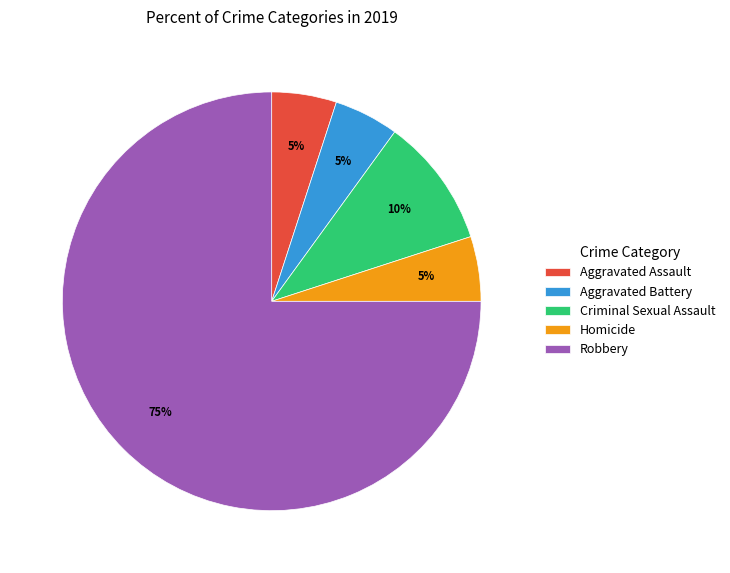

To the nearest percent, what portion does Criminal Sexual Assault represent?

10%